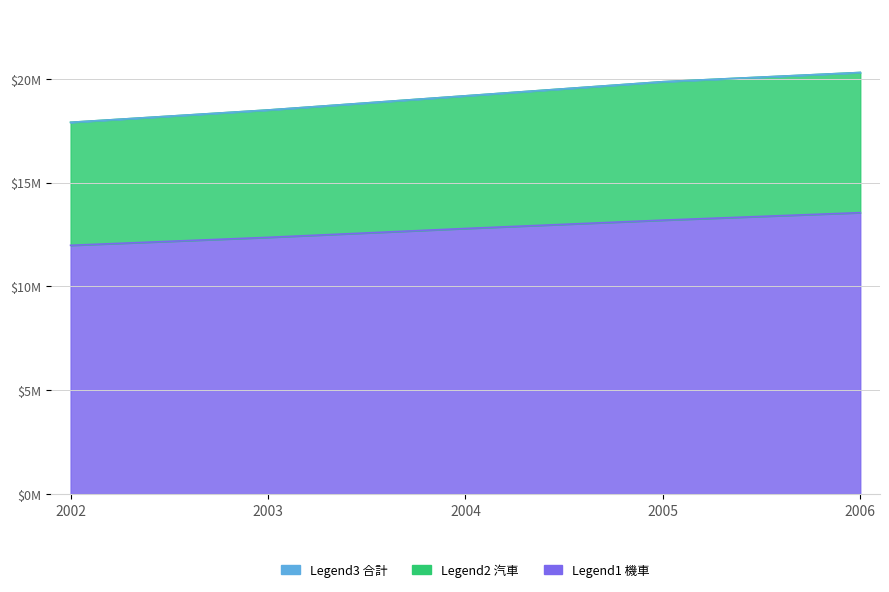

Rank the categories by 合計 value from highest to lowest.

2006, 2005, 2004, 2003, 2002